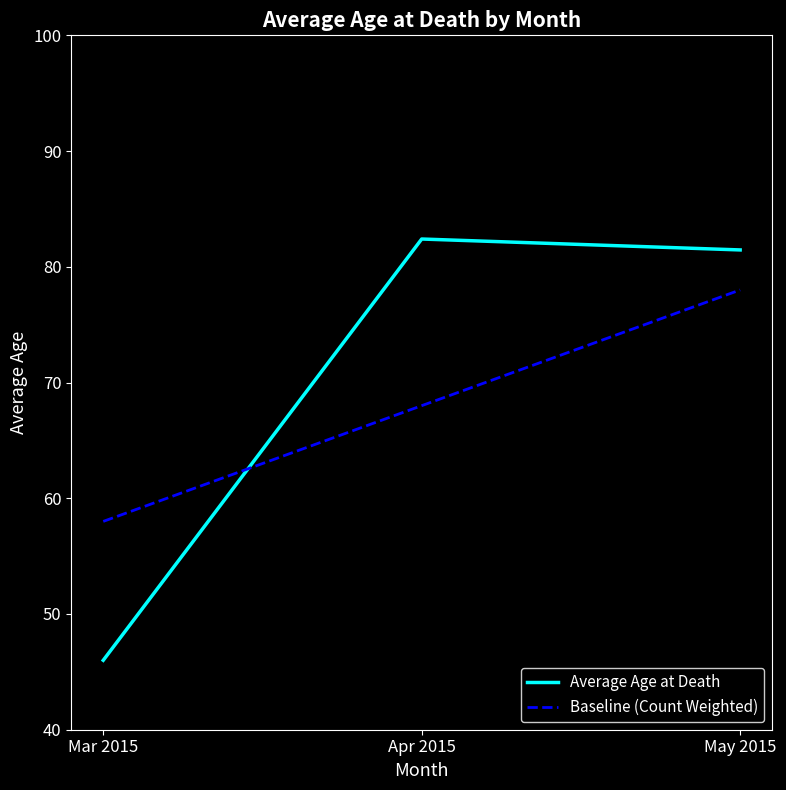

What is the spread (max minus min) of values at Mar 2015?

12.0